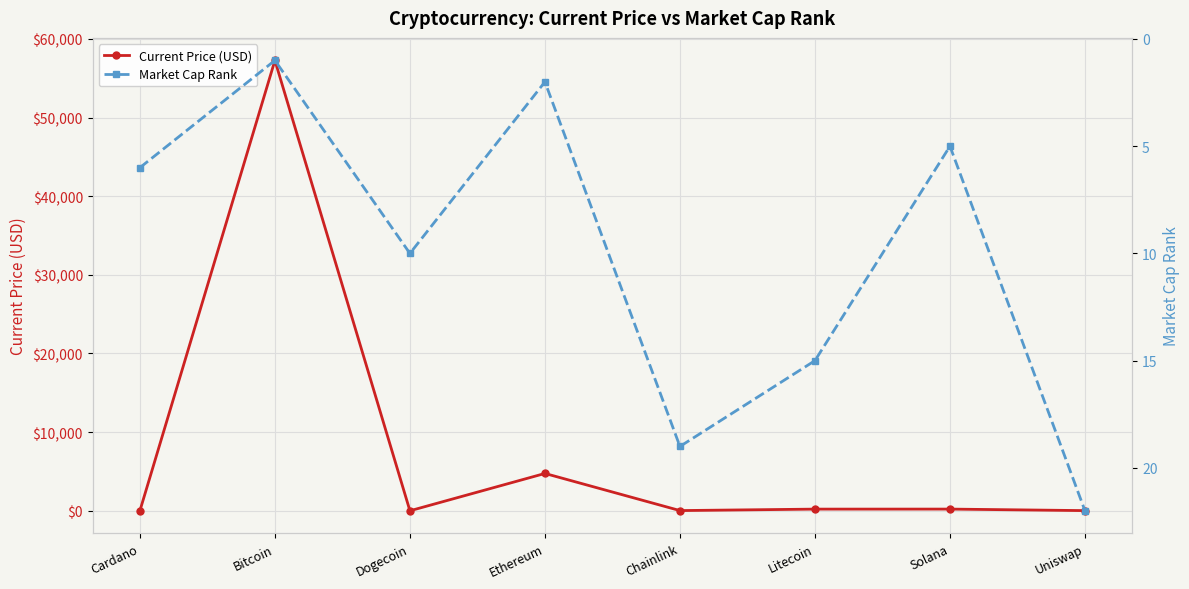

Which series has the largest total across all categories?

Current Price (USD)